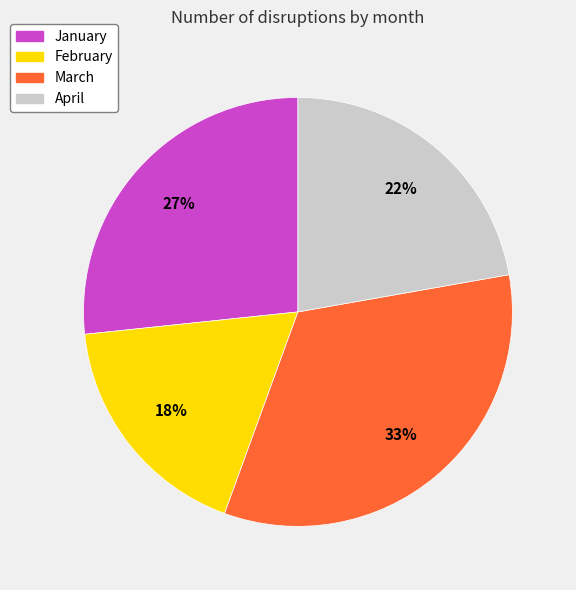

What percentage is the April slice, to the nearest percent?

22%